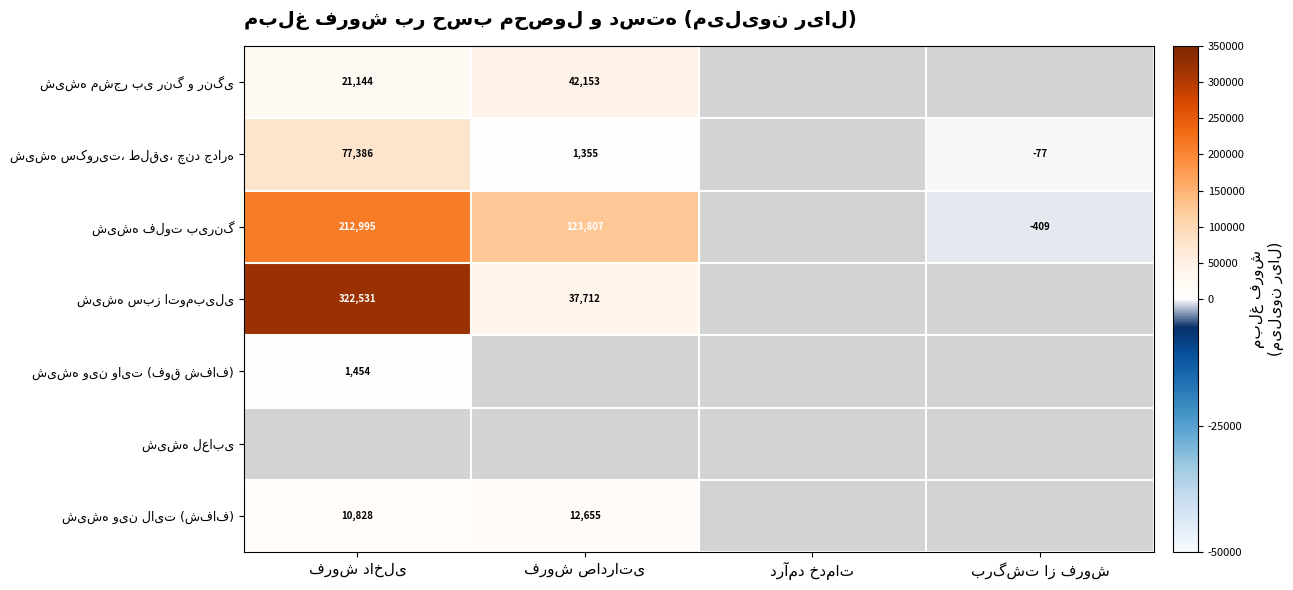

At how many categories does at least one series exceed 230084?

1